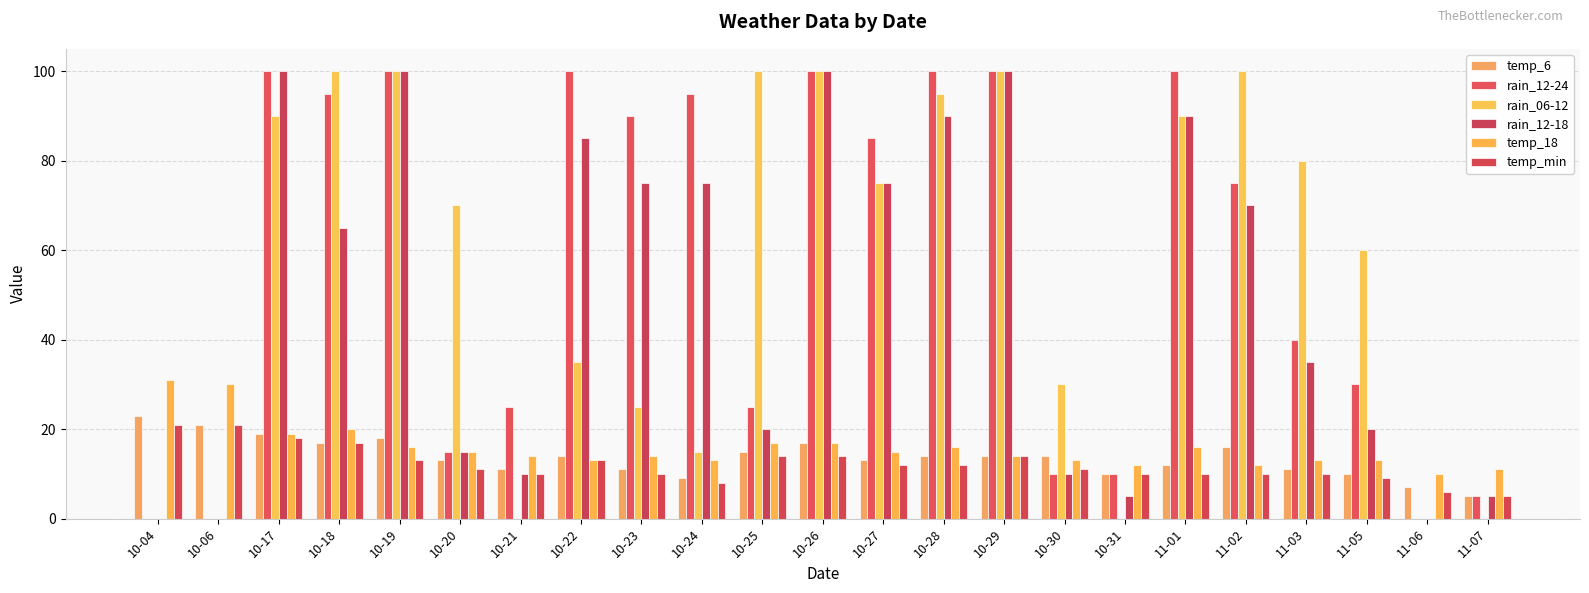

The temp_18 series shows 17 at 10-26. True or false?

True